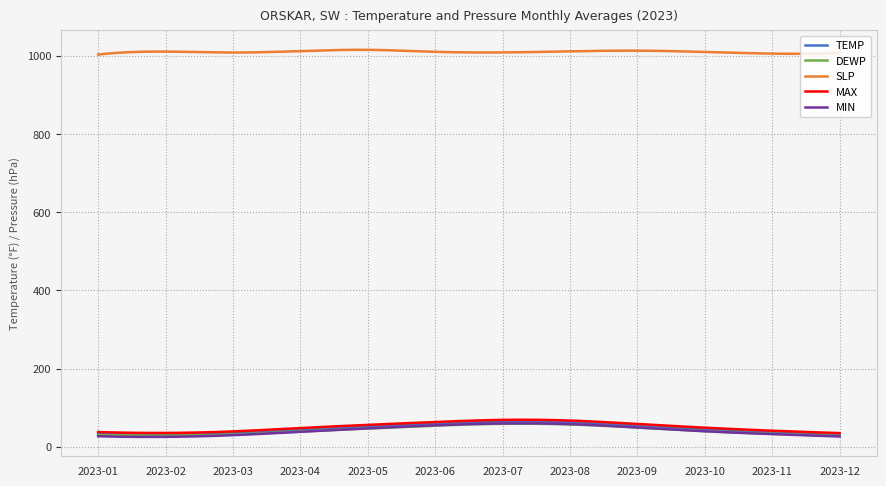

What is the lowest value of the SLP series?

1003.2